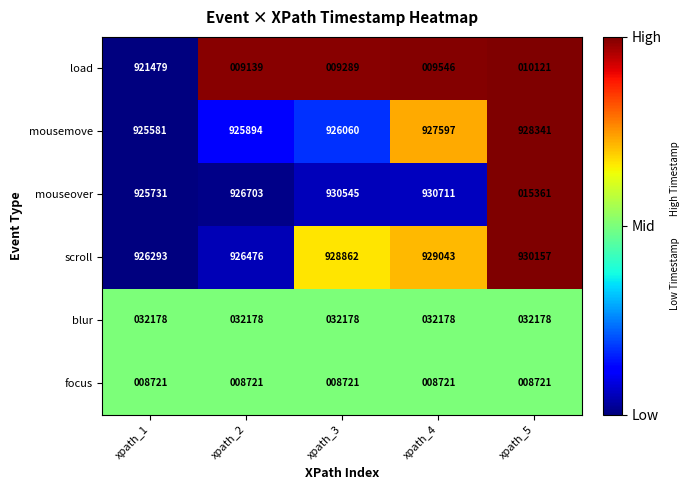

Which category has the highest value across all series?

xpath_4